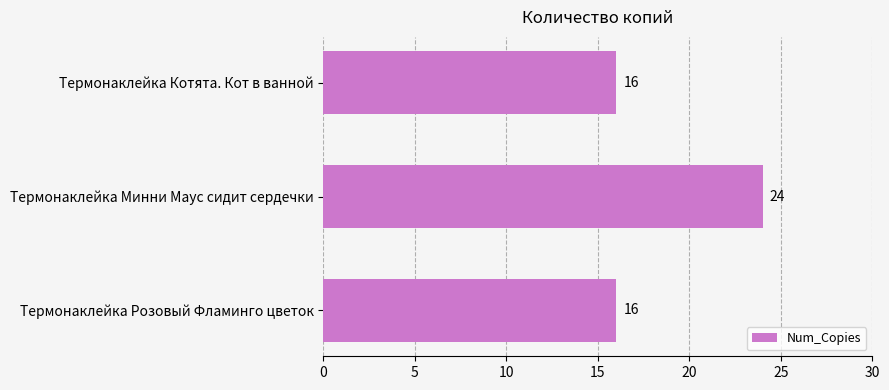

What is the change in value from Термонаклейка Минни Маус сидит сердечки to Термонаклейка Котята. Кот в ванной?

-8